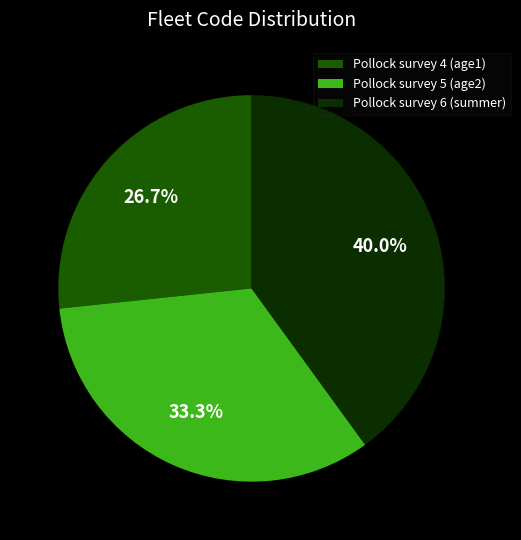

What percentage do Pollock survey 6 (summer) and Pollock survey 4 (age1) together represent?

66.7%